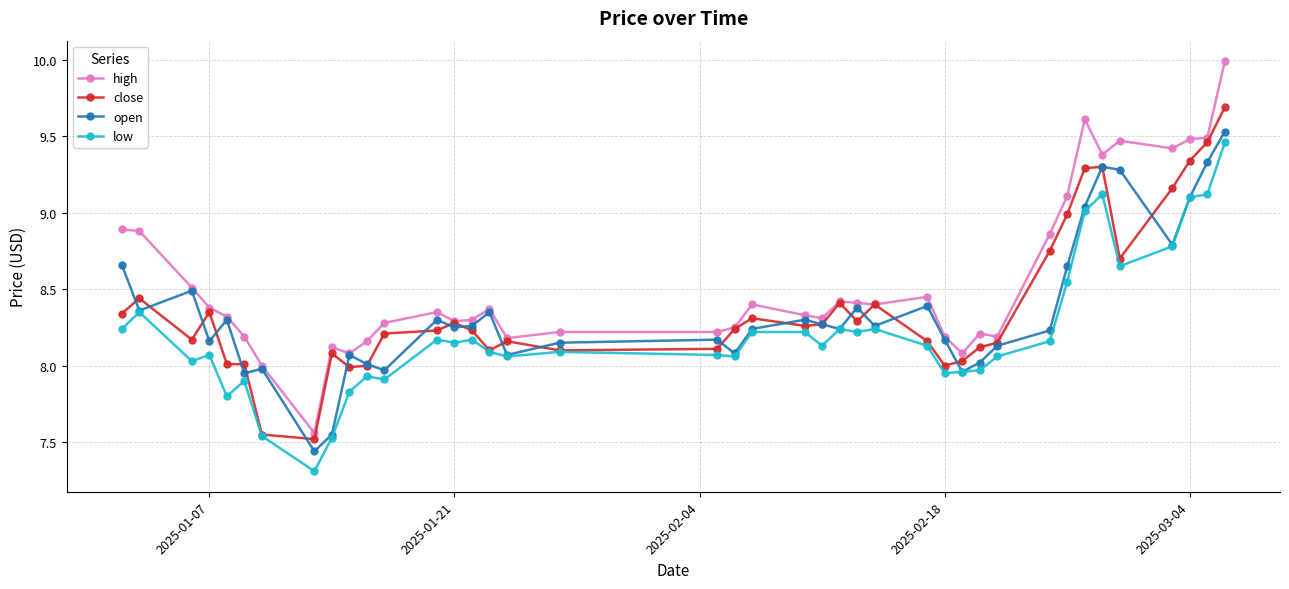

Which series has the largest range (max minus min)?

high